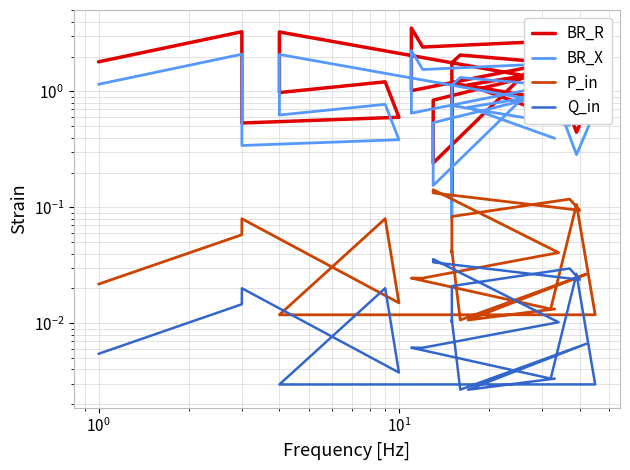

What is the difference between the maximum and minimum values in the BR_X series?

2.2